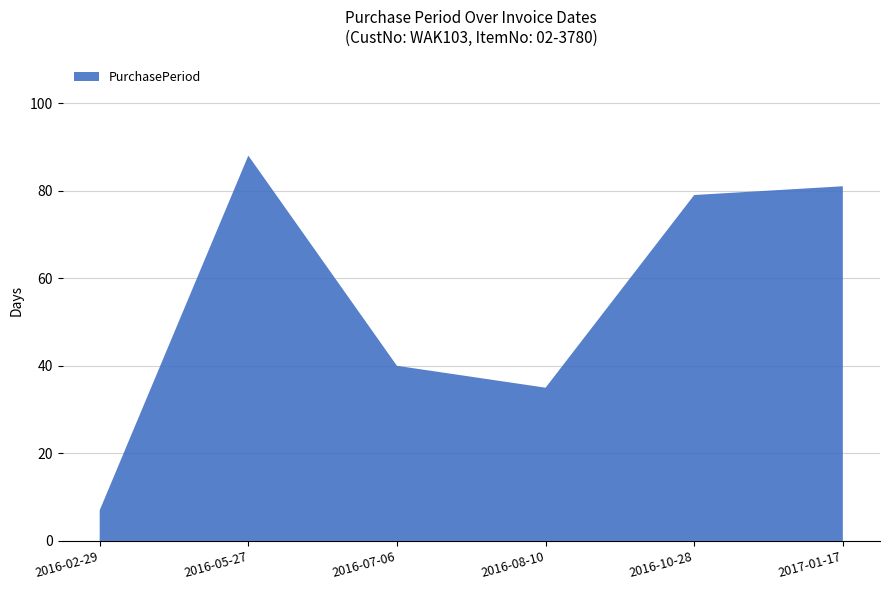

Reading right to left, what are all the values shown in this chart?

81	79	35	40	88	7